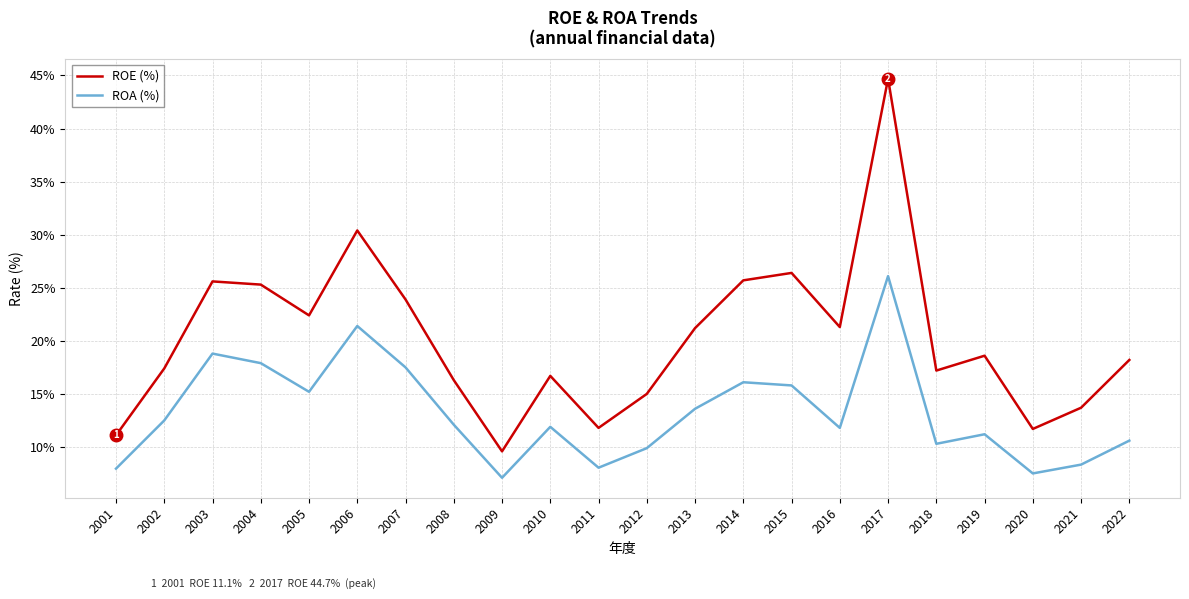

True or false: ROA (%) and ROE (%) cross at least once.

False